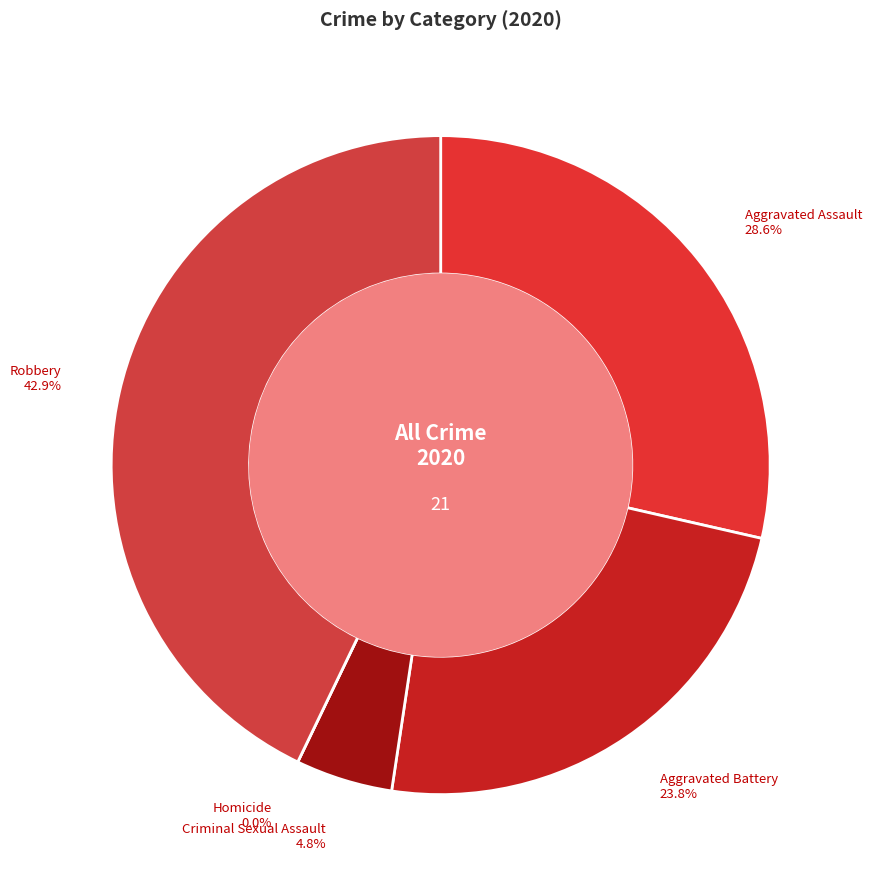

What is the change in value from Aggravated Assault to Homicide?

-6